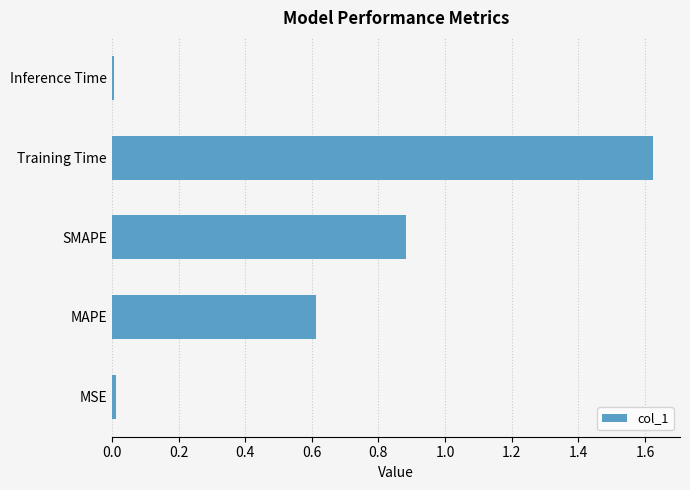

Are the bars horizontal?

Yes